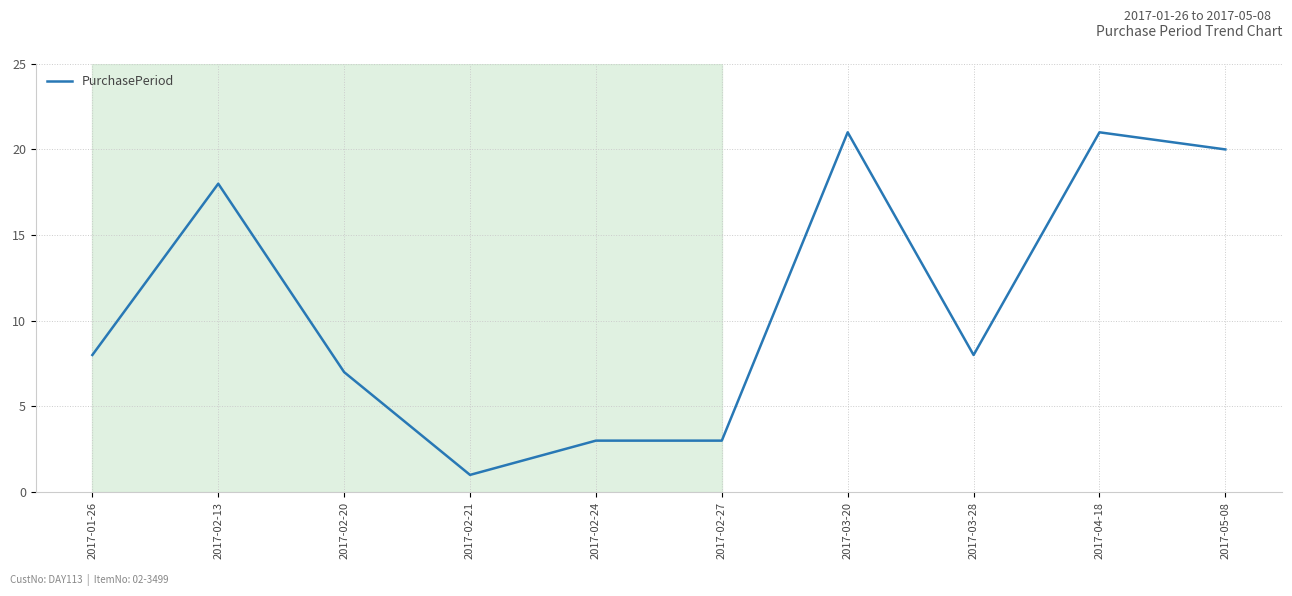

True or false: there are more than 0 points higher than both neighbors.

True